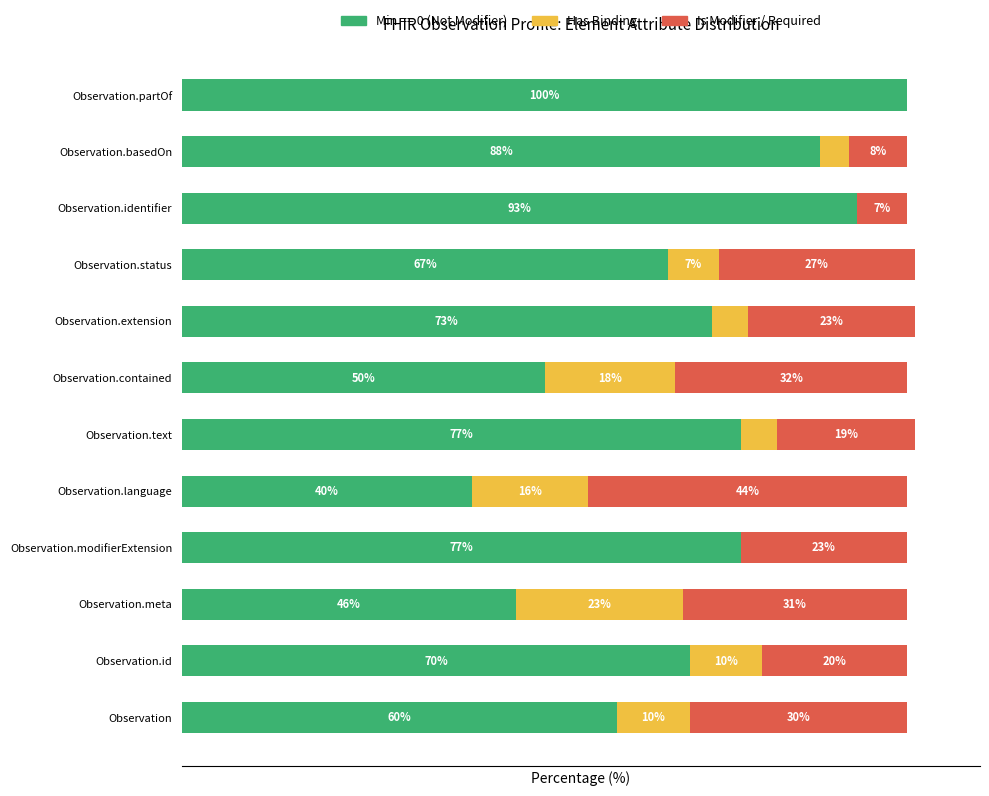

At which label is Min == 0 (Not Modifier) closest to 70?

Observation.id